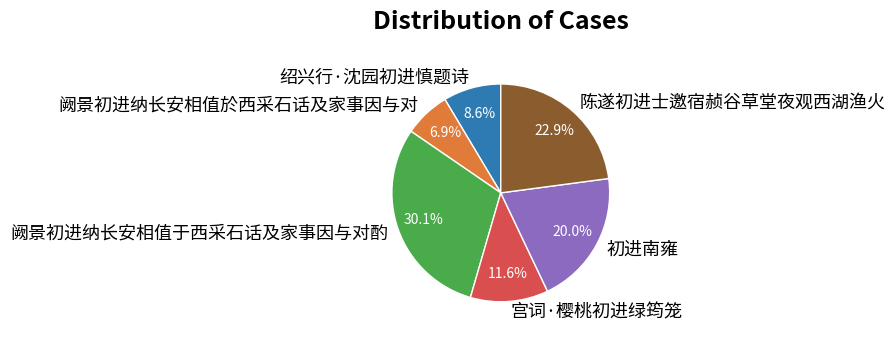

Is 初进南雍 the majority of the pie?

No